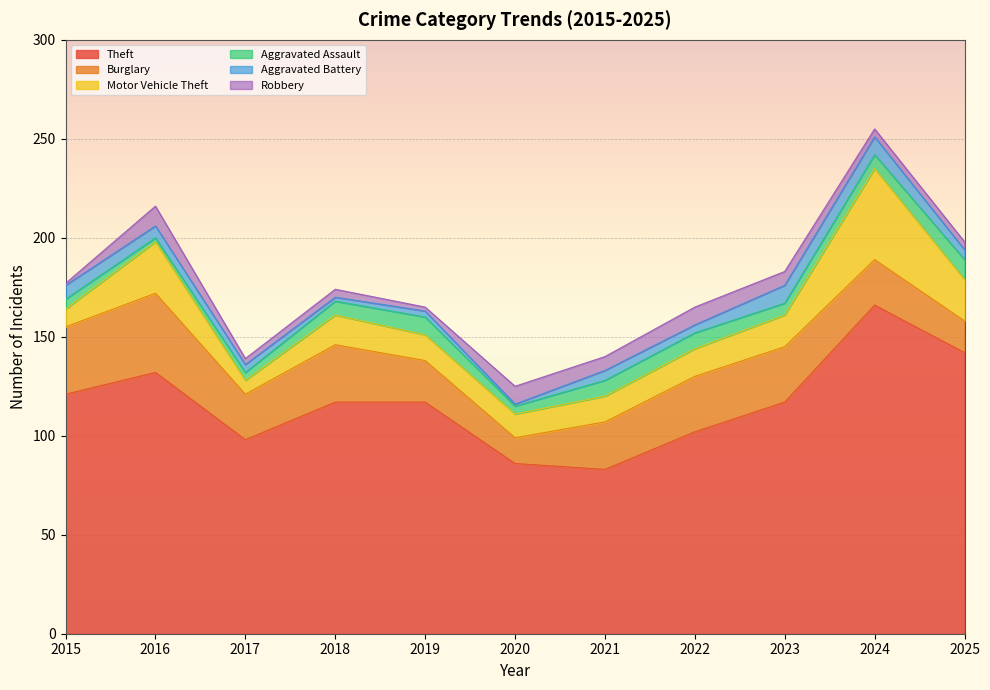

The value of Aggravated Battery at 2021 is 8. True or false?

False